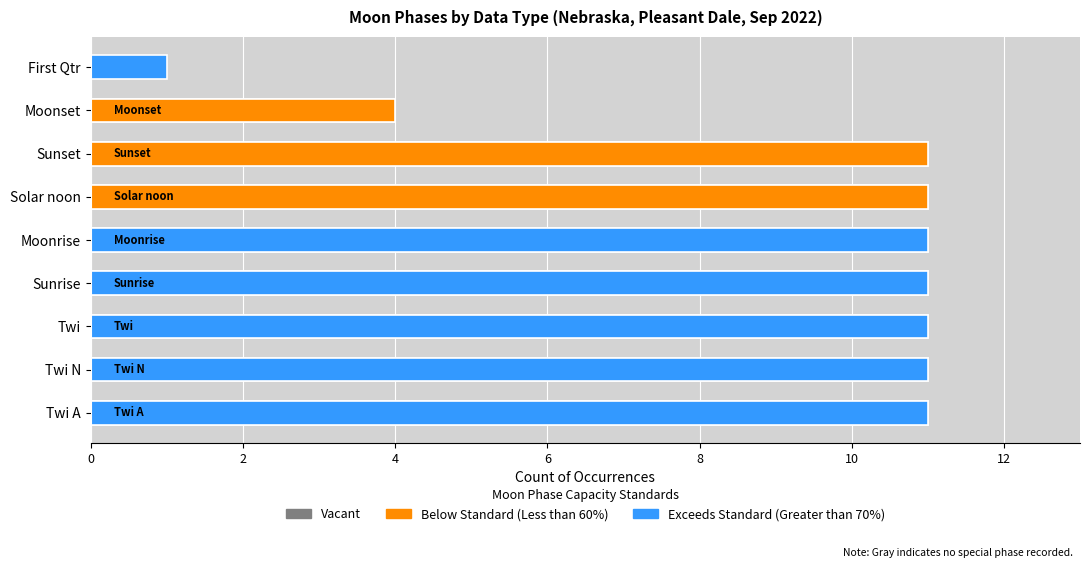

Between Sunrise and Moonset, which series saw the biggest shift?

Exceeds Standard (Greater than 70%)